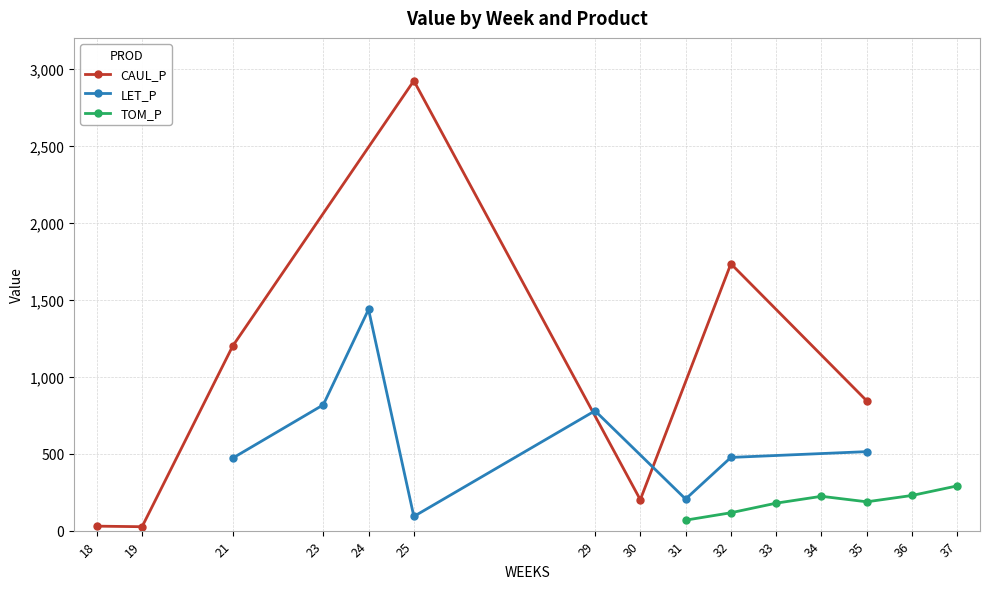

In CAUL_P, how many points are higher than both neighbors (excluding endpoints)?

2